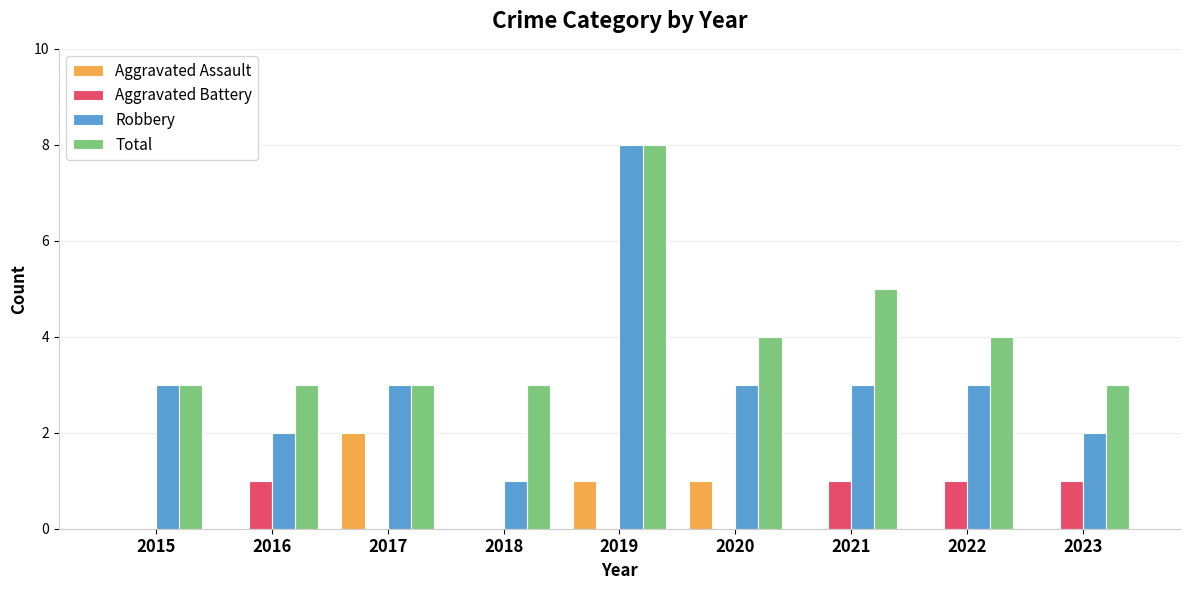

Which series has the largest range (max minus min)?

Robbery